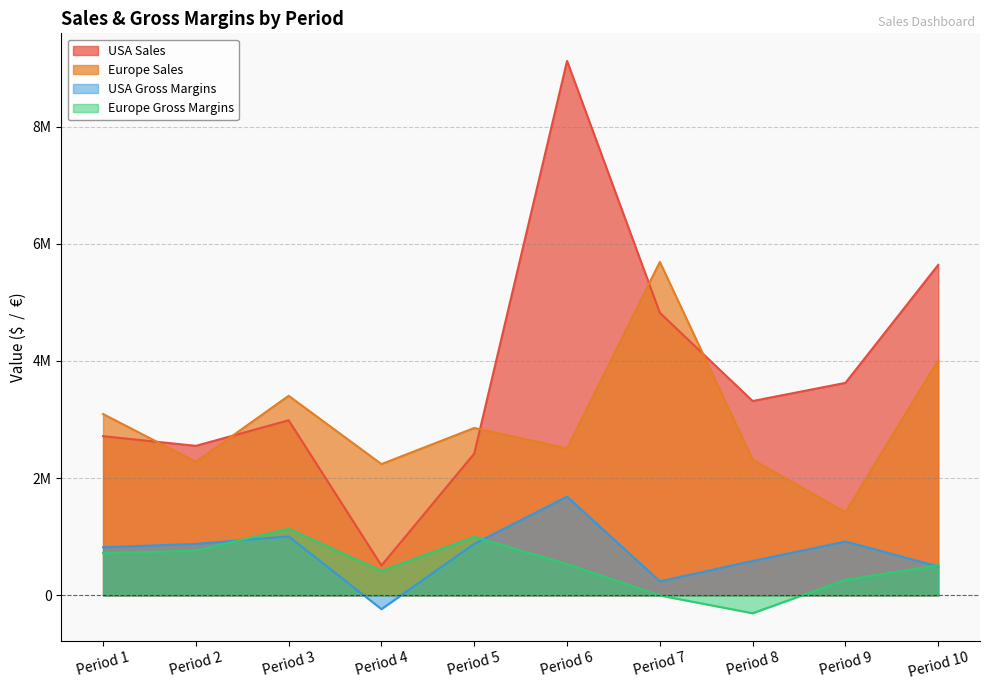

What is the difference between the second highest and second lowest values in the USA Gross Margins series?

766652